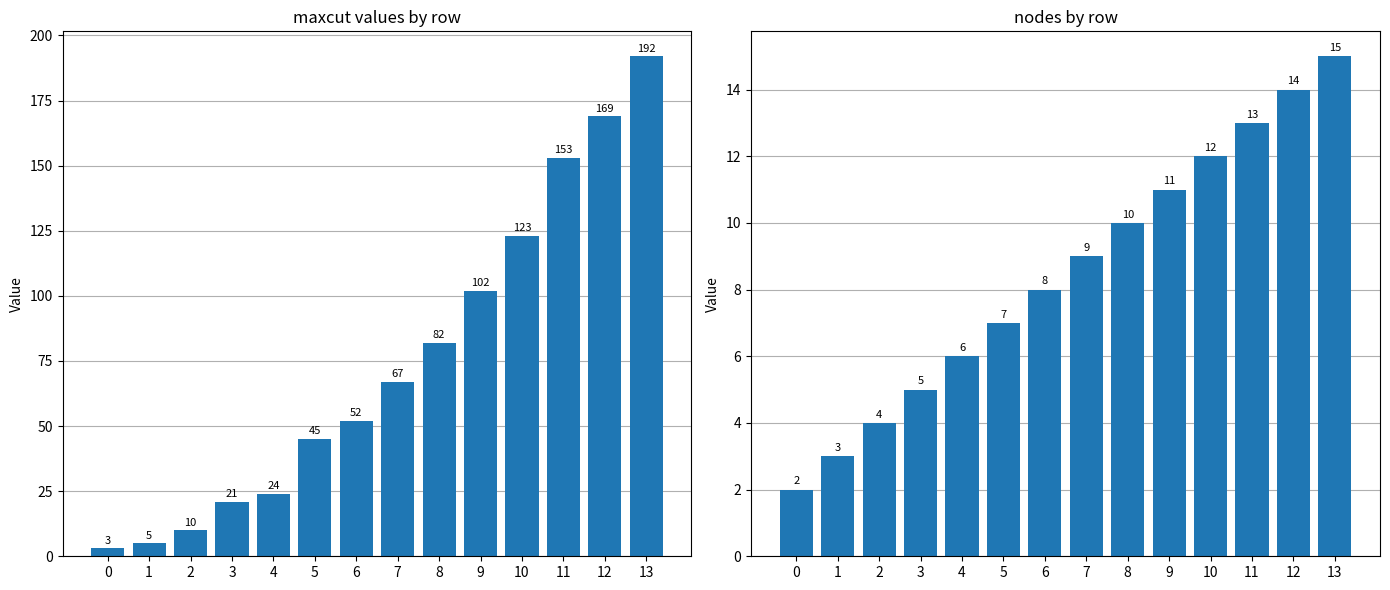

How many data points does each series have?

14